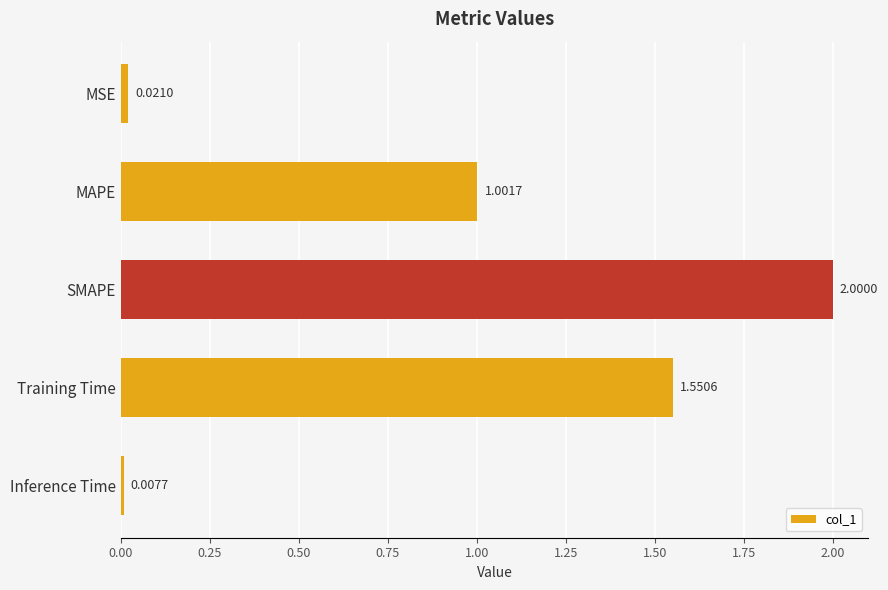

Rank the categories by value from highest to lowest.

SMAPE, Training Time, MAPE, MSE, Inference Time